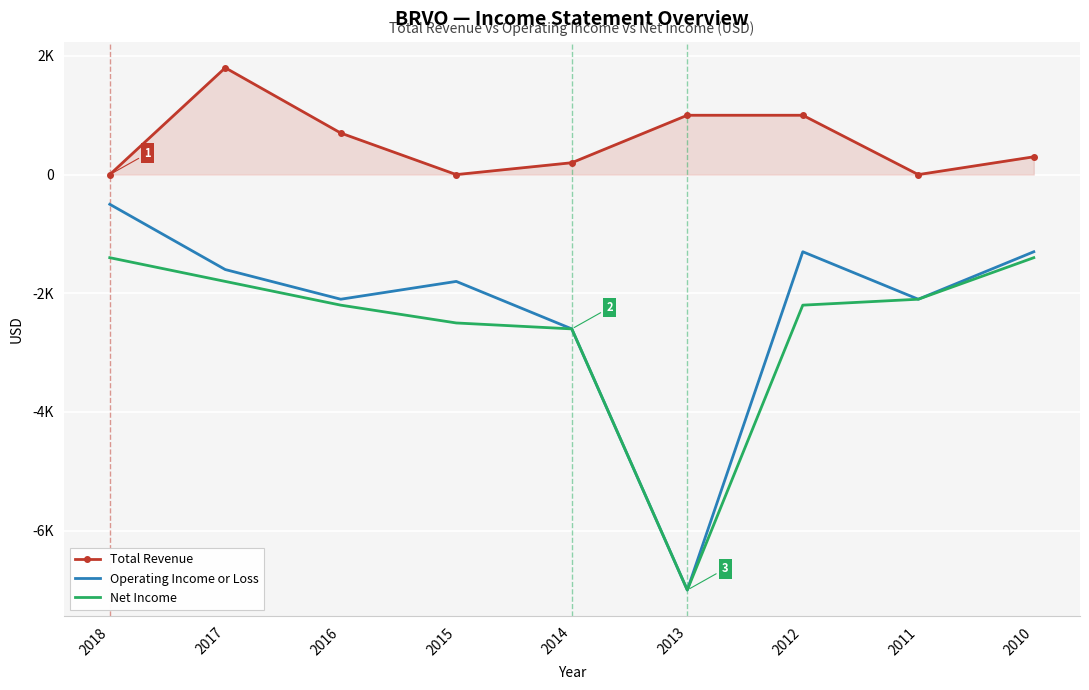

Between 2014 and 2013, which is larger?

2013